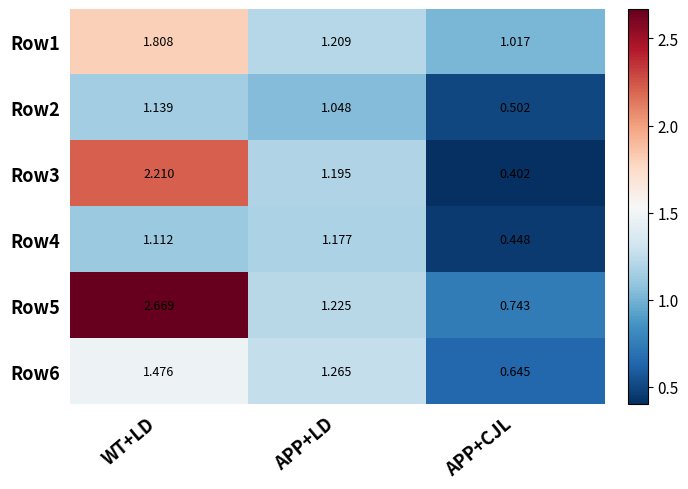

At which category is the sum across all series the highest?

WT+LD